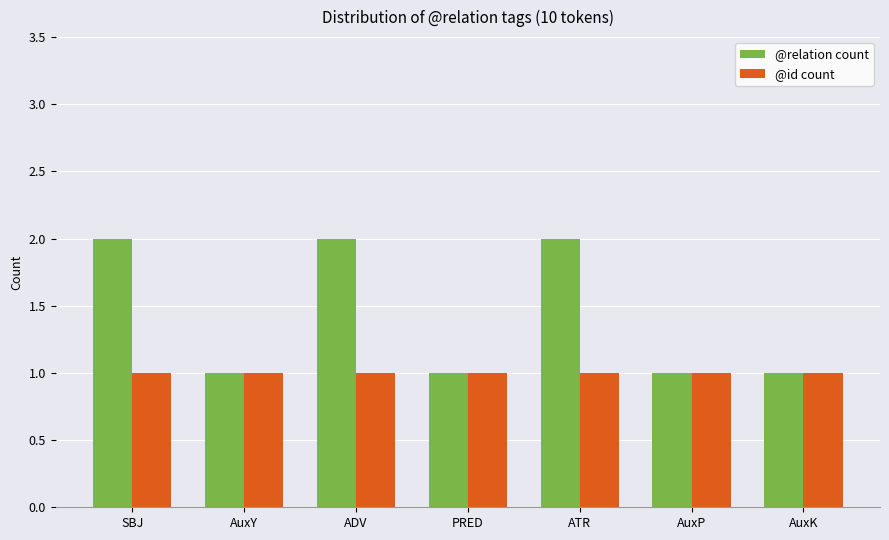

What is the sum of the @id count values at AuxK and ATR?

2